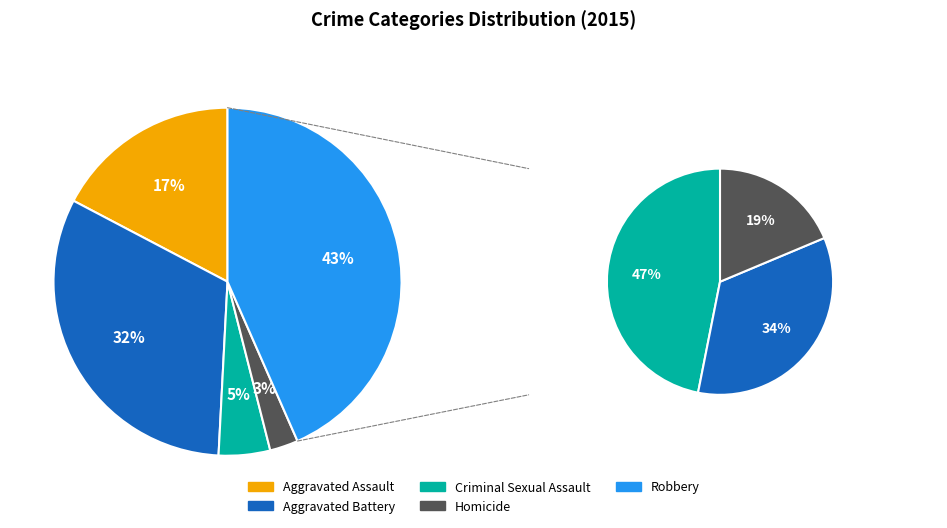

To the nearest percent, what is the difference between the 1 and 3 slice percentages?

29%